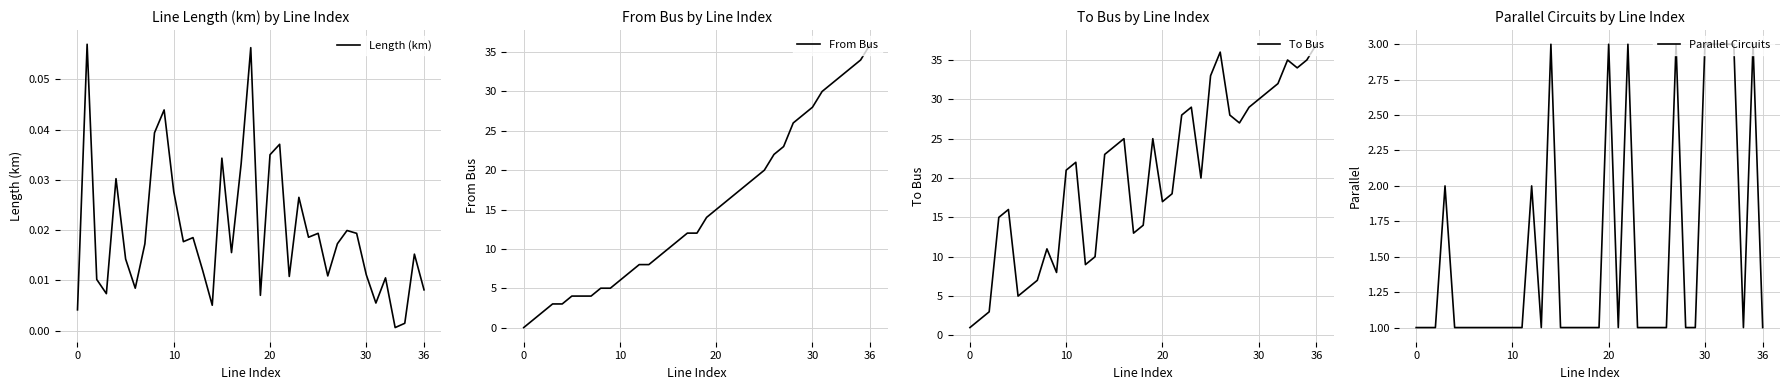

What is the sum of the Parallel Circuits values at 36 and 20?

4